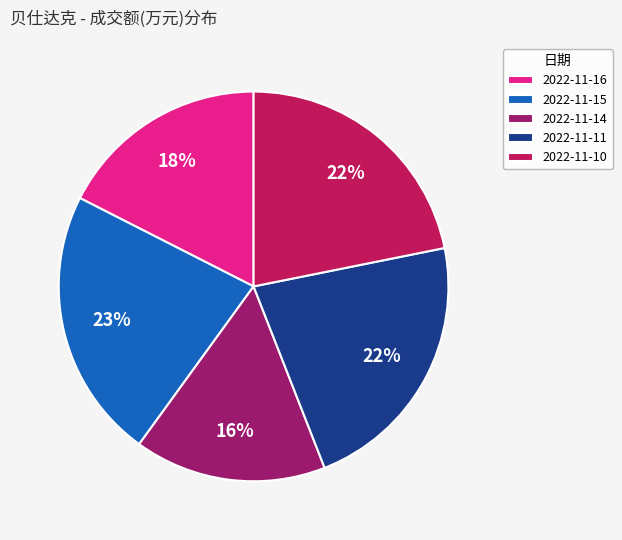

How many slices are in this pie chart?

5